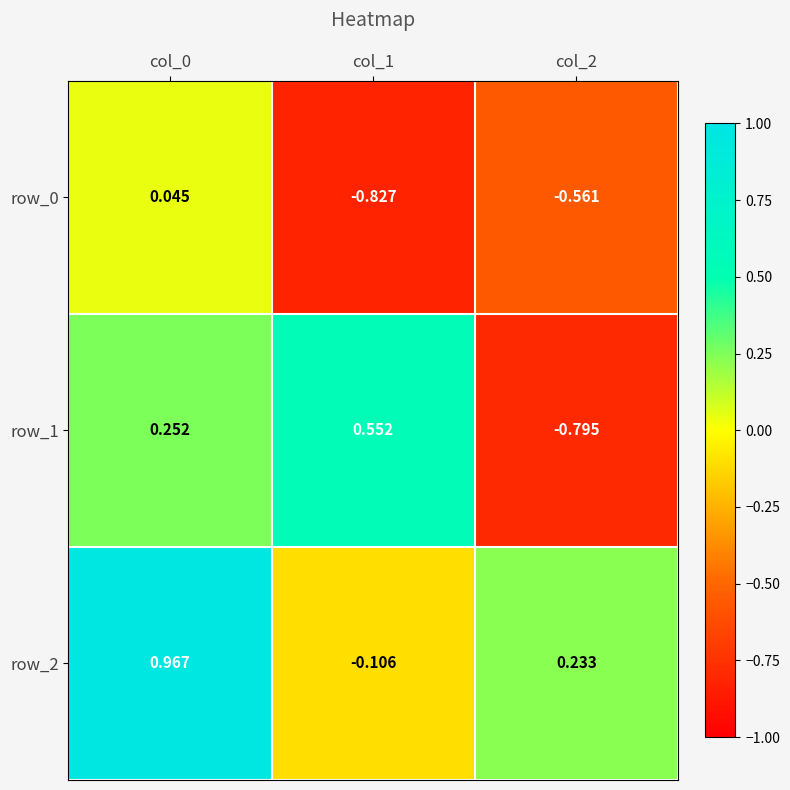

What is the total value across all series at col_0?

1.3